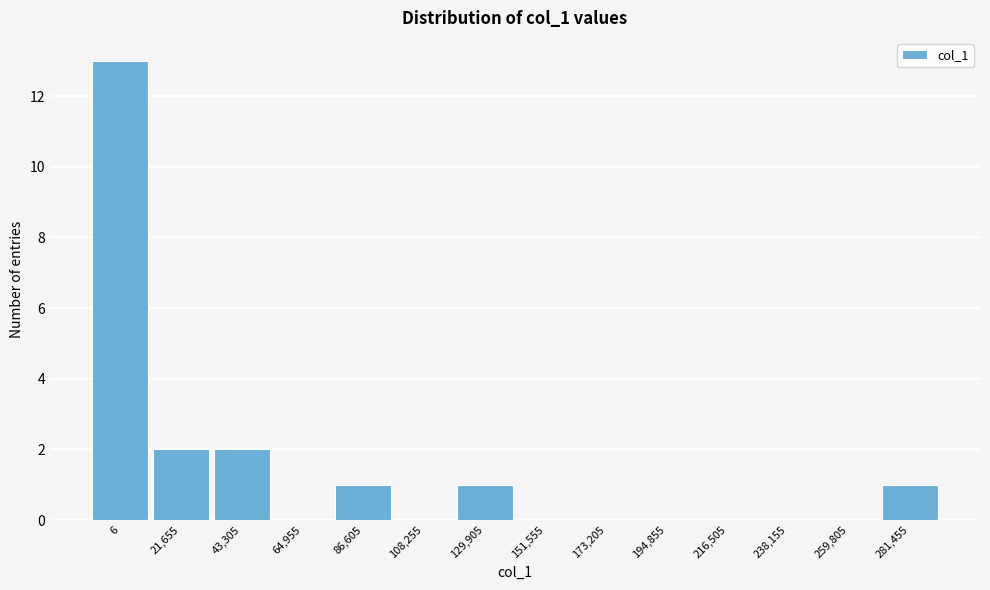

Reading left to right, transcribe all the data shown in this chart.

6=13	21,655=2	43,305=2	64,955=0	86,605=1	108,255=0	129,905=1	151,555=0	173,205=0	194,855=0	216,505=0	238,155=0	259,805=0	281,455=1